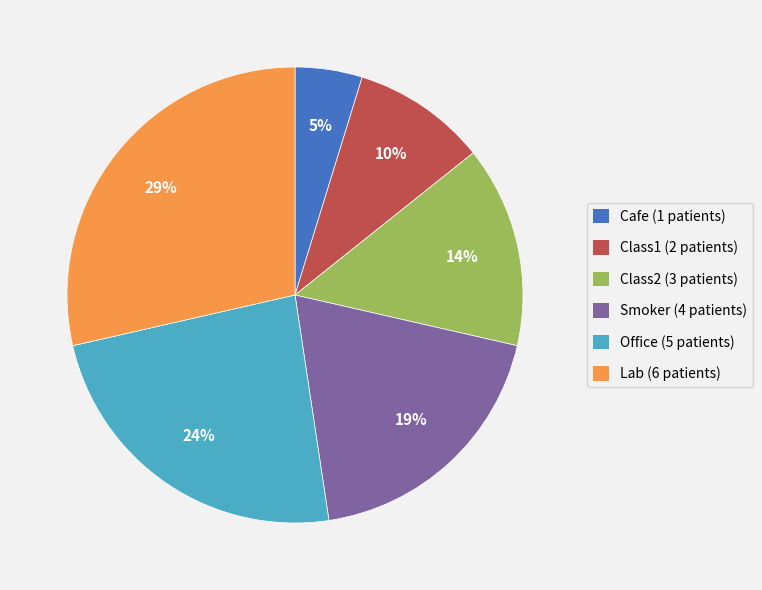

Which slice is the smallest?

Cafe